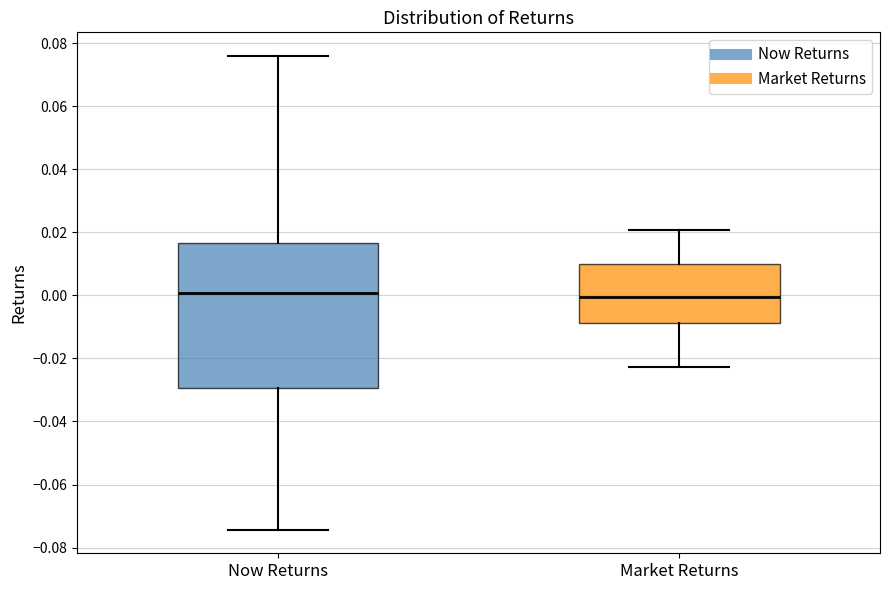

Which box is the tallest, from its lower edge to its upper edge?

Now Returns